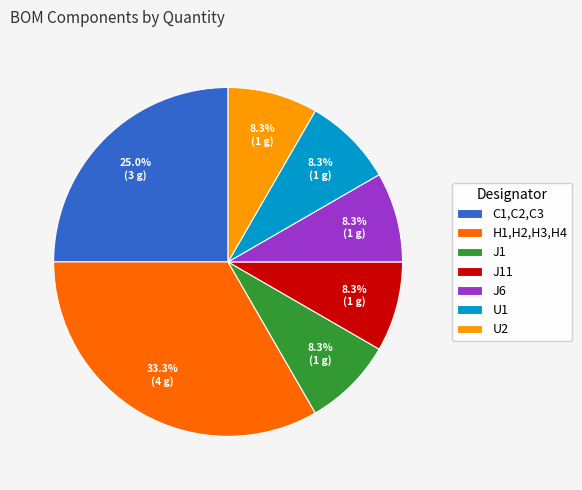

Between C1,C2,C3 and U2, which is larger?

C1,C2,C3